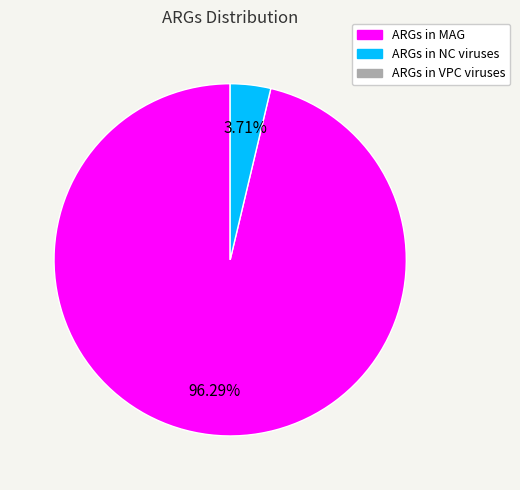

Is there a majority slice in this chart?

Yes